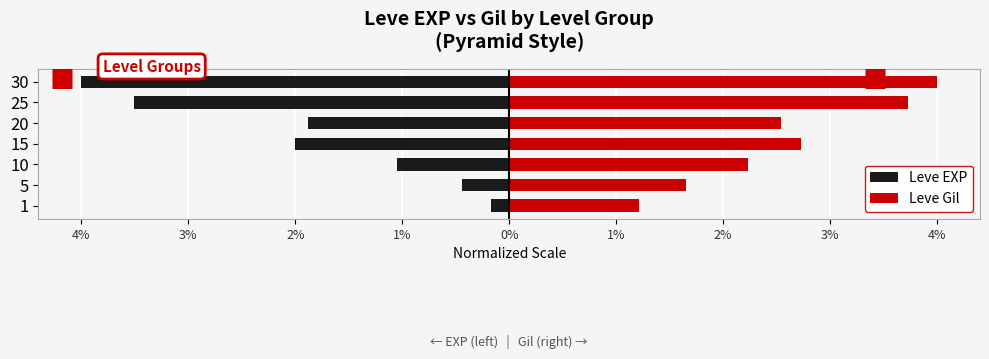

Reading left to right, extract all data points from this chart.

Leve EXP: -0.2	-0.4	-1.1	-2.0	-1.9	-3.5	-4.0
Leve Gil: 1.2	1.6	2.2	2.7	2.5	3.7	4.0